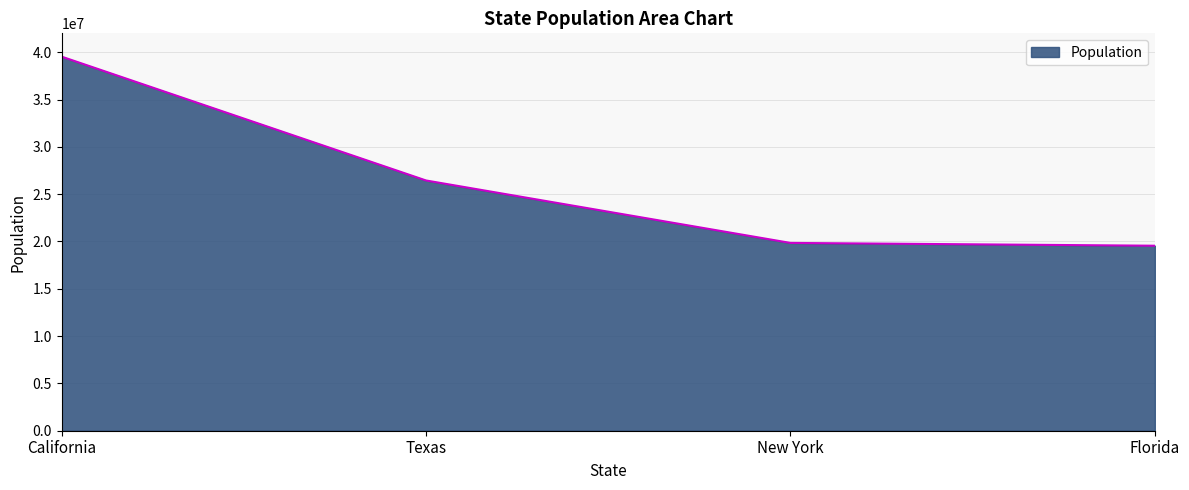

Is it true that the value at New York is 19849399?

True